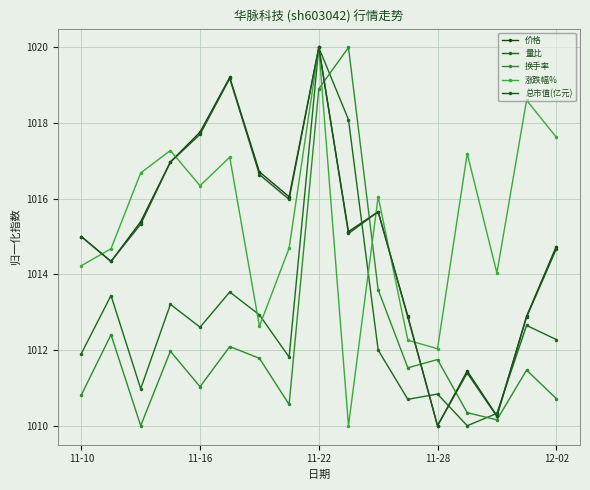

How many values in the 涨跌幅% series exceed 1016?

9